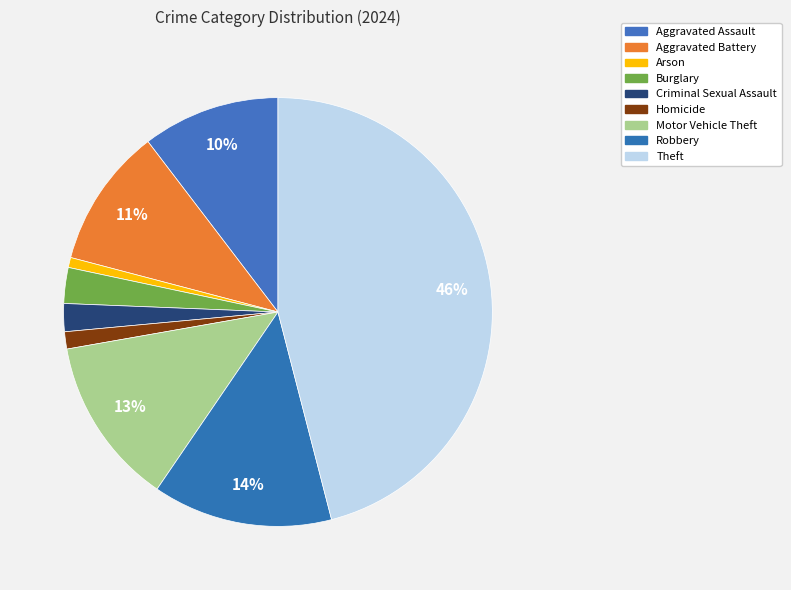

Approximately how many times larger is the value at Aggravated Assault compared to Aggravated Battery?

1.0